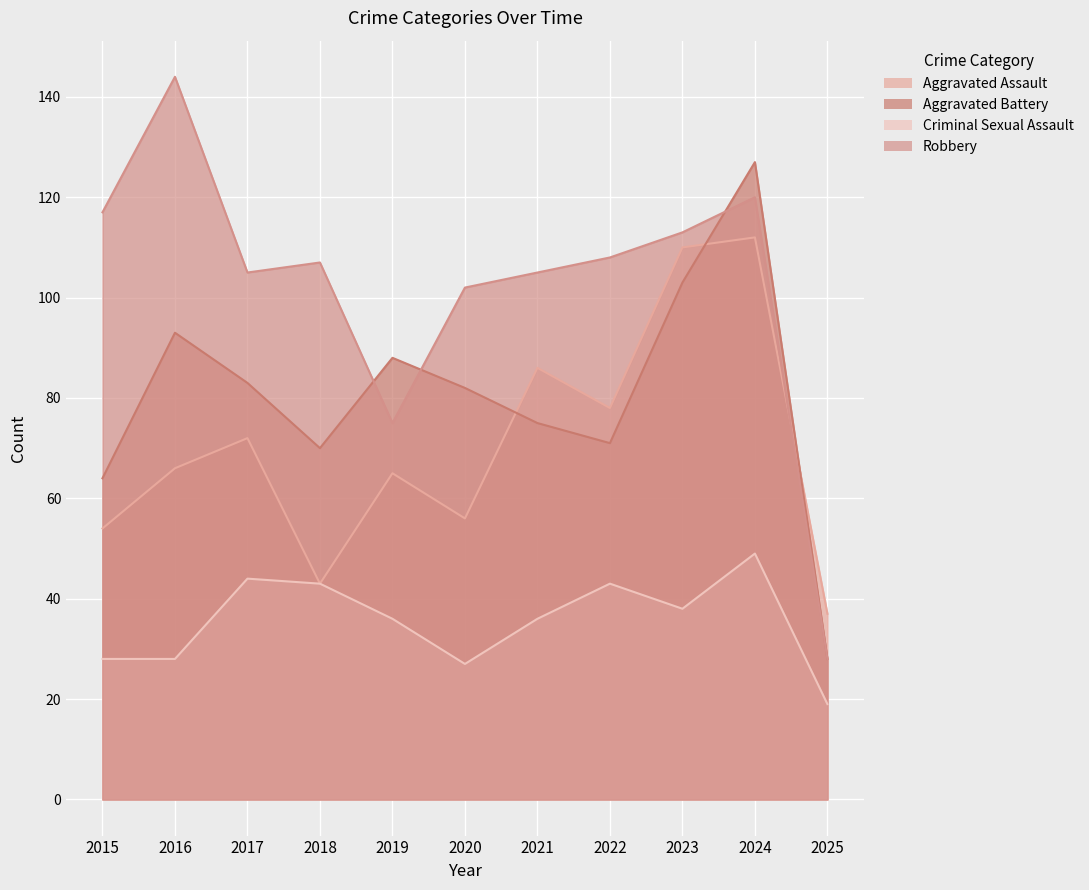

What is the total value across all series at 2020?

267